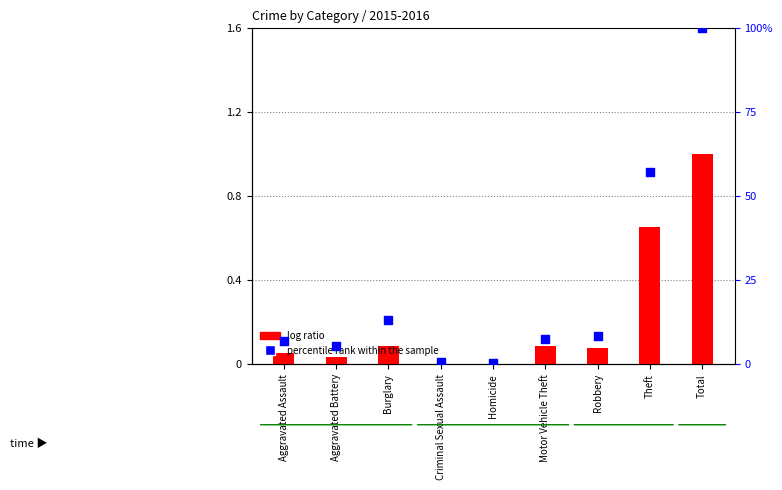

Which series reaches the maximum Y coordinate?

percentile rank within the sample